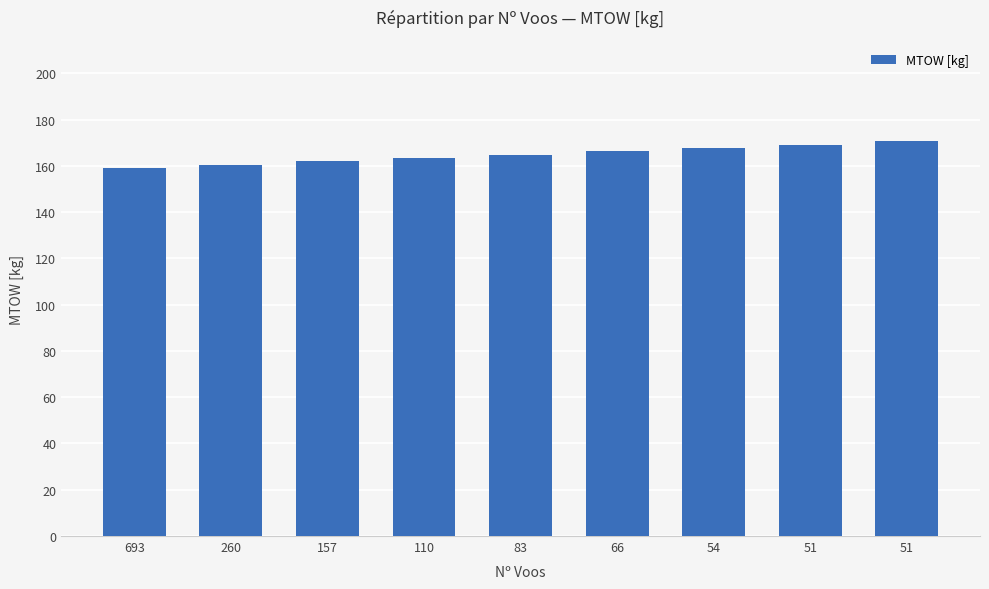

Which has a higher value, 693 or 51?

51